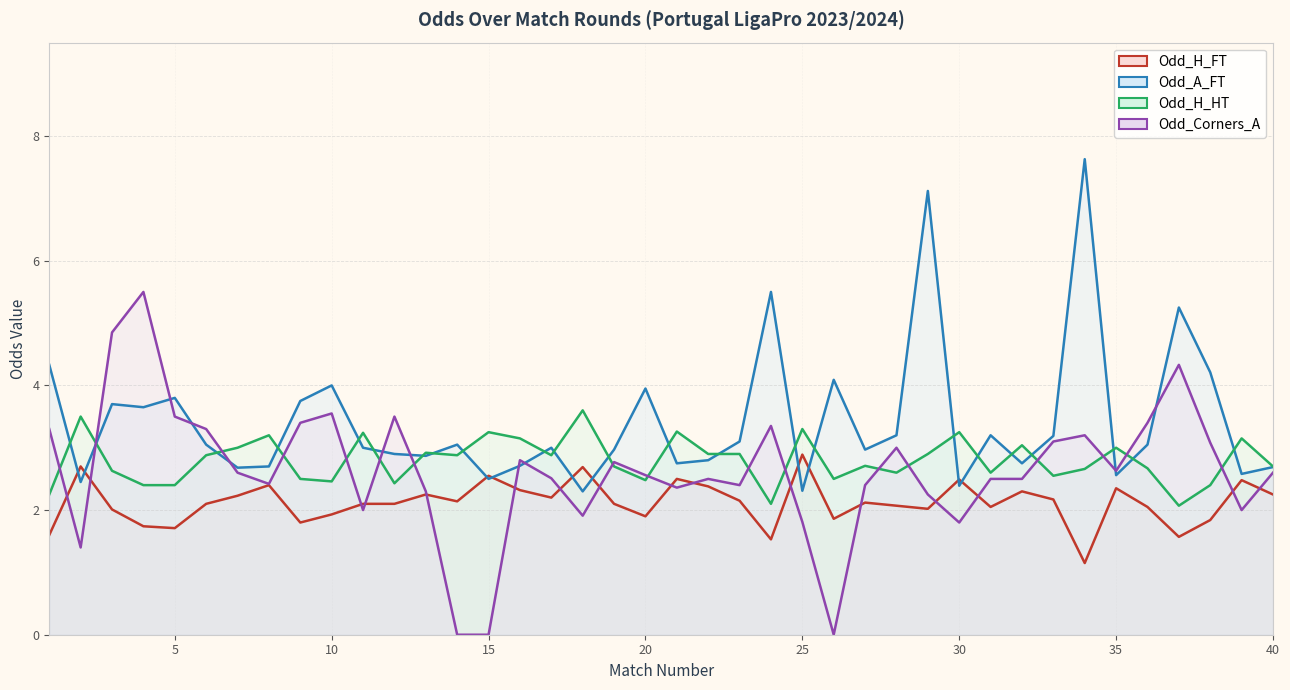

What is the value of the Odd_H_HT point at the 36th from the left?

2.7